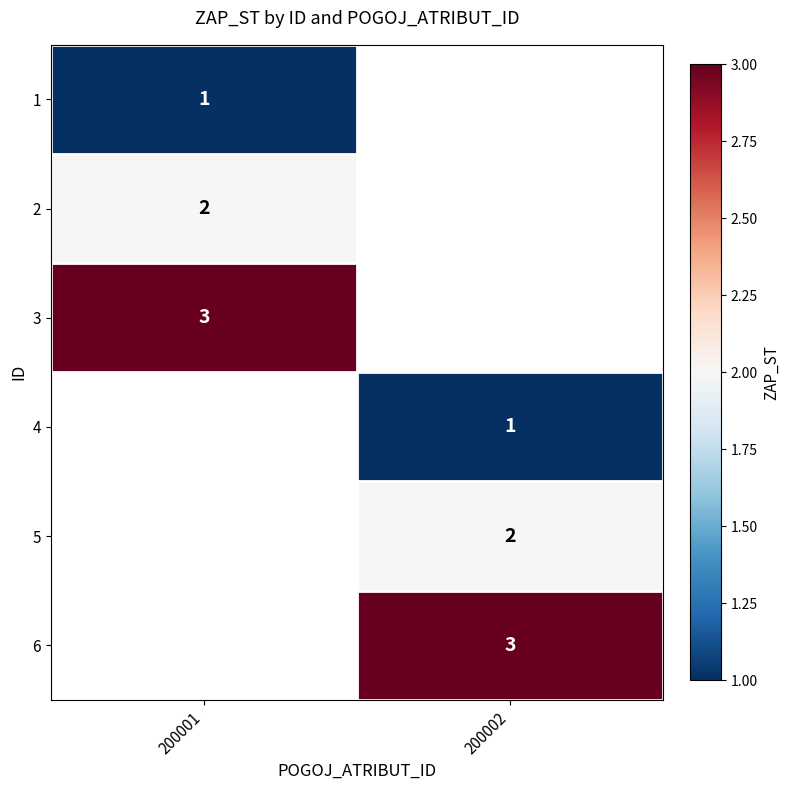

True or false: 3 has a value of 0.8 at 200001.

False